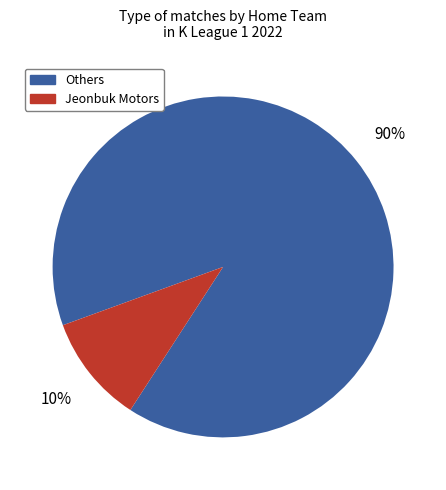

Does any single category account for the majority?

Yes